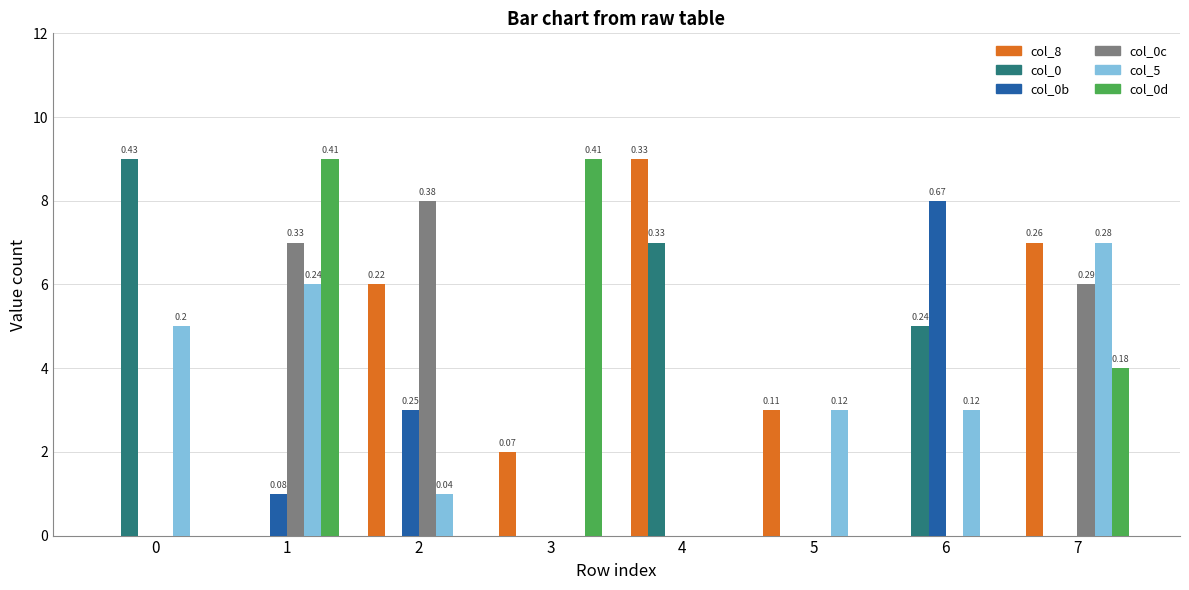

What are all the series names shown in the legend?

col_8, col_0, col_0b, col_0c, col_5, col_0d